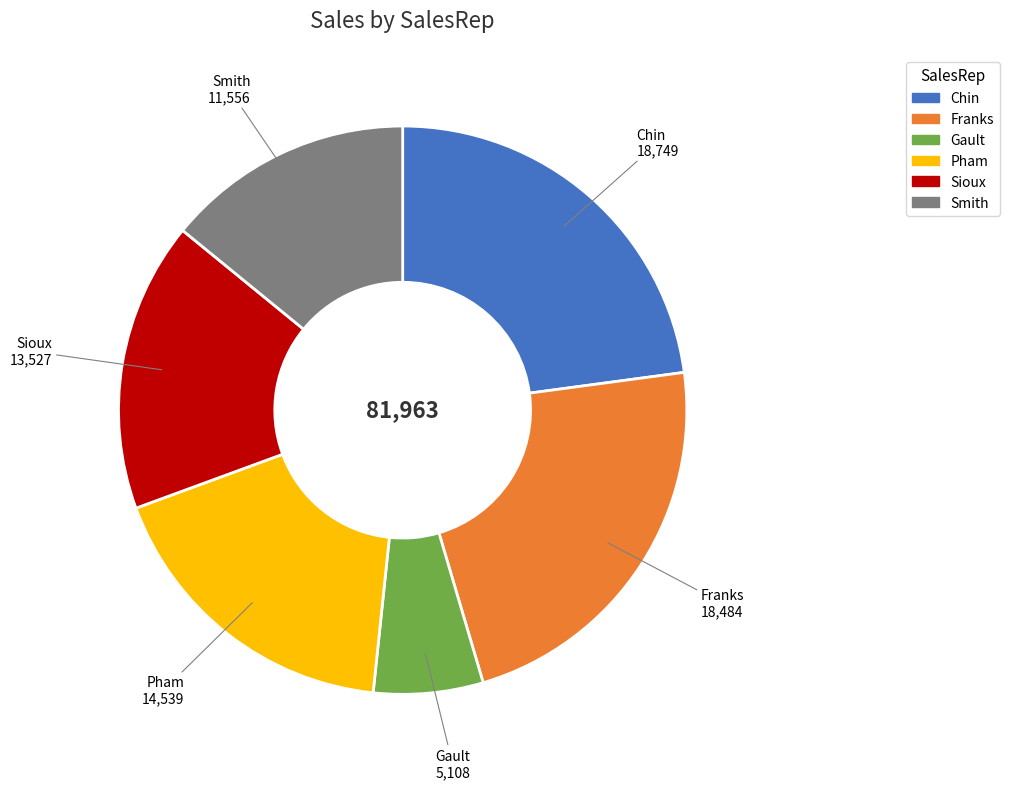

What is the smallest slice in the pie chart?

Gault